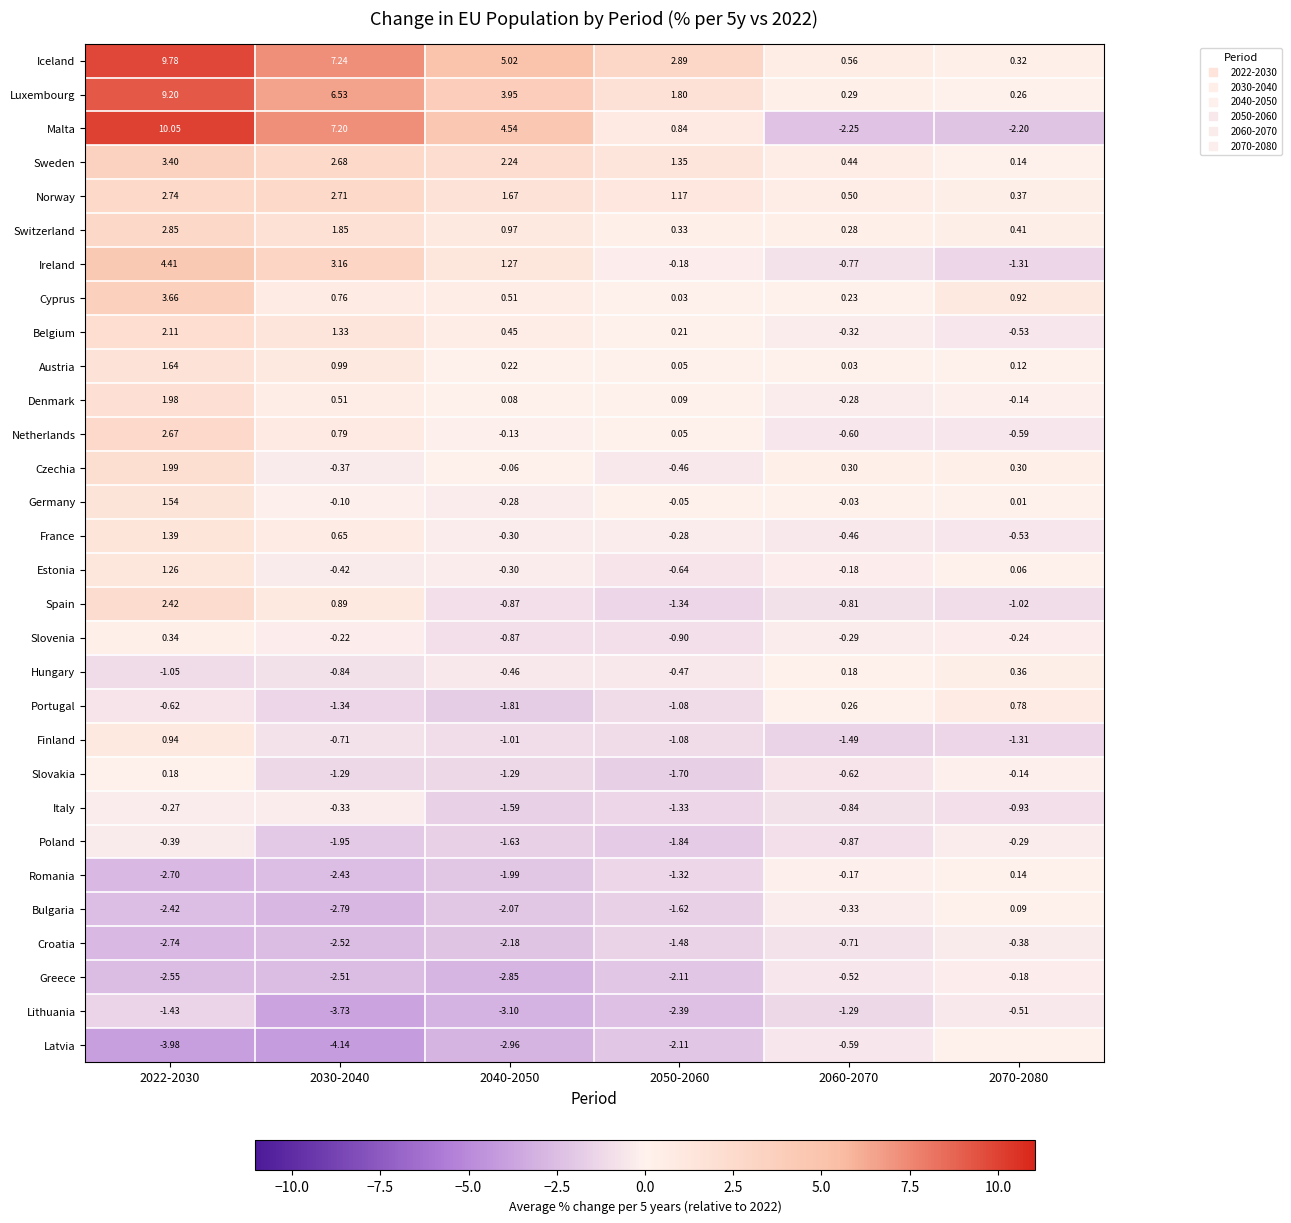

At 2050-2060, list the series in order from smallest to largest.

Lithuania, Greece, Latvia, Poland, Slovakia, Bulgaria, Croatia, Spain, Italy, Romania, Portugal, Finland, Slovenia, Estonia, Hungary, Czechia, France, Ireland, Germany, Cyprus, Austria, Netherlands, Denmark, Belgium, Switzerland, Malta, Norway, Sweden, Luxembourg, Iceland